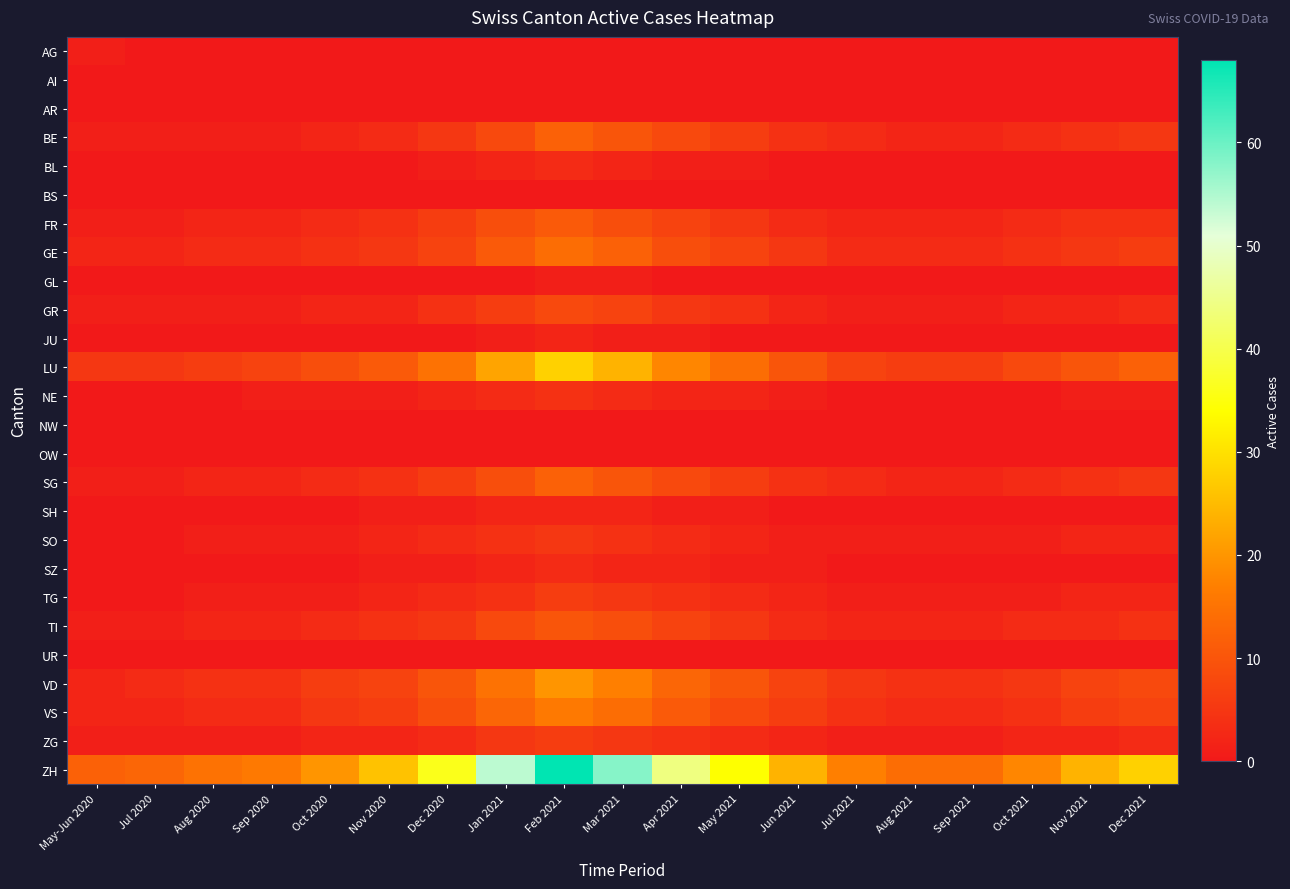

Between Jan 2021 and Dec 2021, which is larger?

Jan 2021